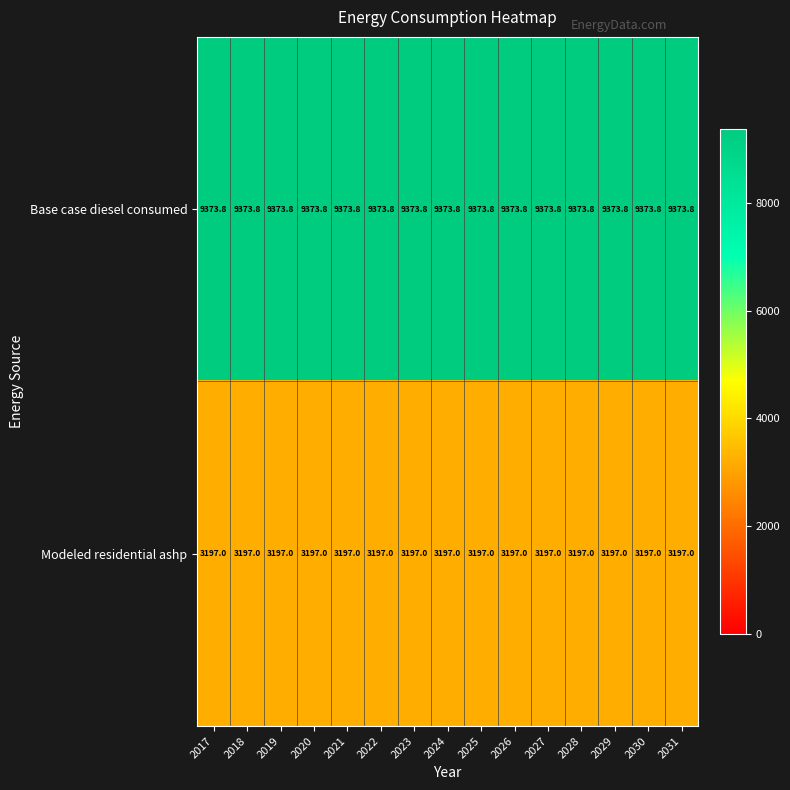

Rank the series by their maximum value, from lowest to highest.

Modeled residential ashp, Base case diesel consumed